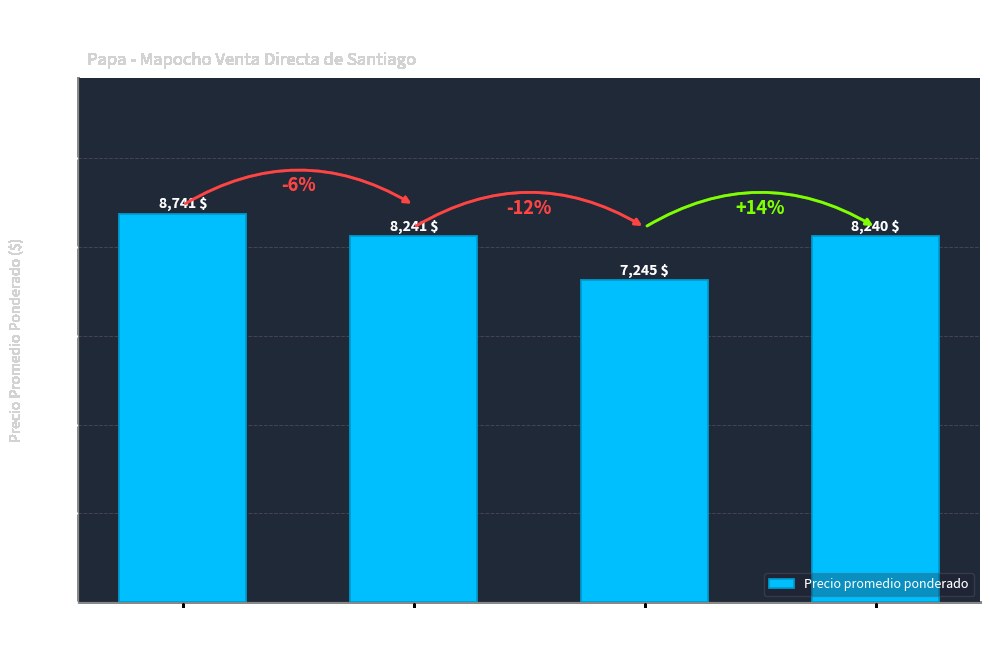

True or false: the data shows 8241 at Asterix
(cosecha).

True